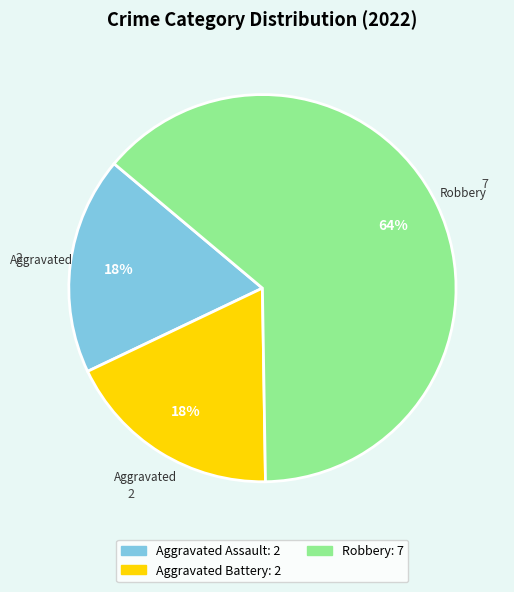

Count the number of slices in the pie.

4